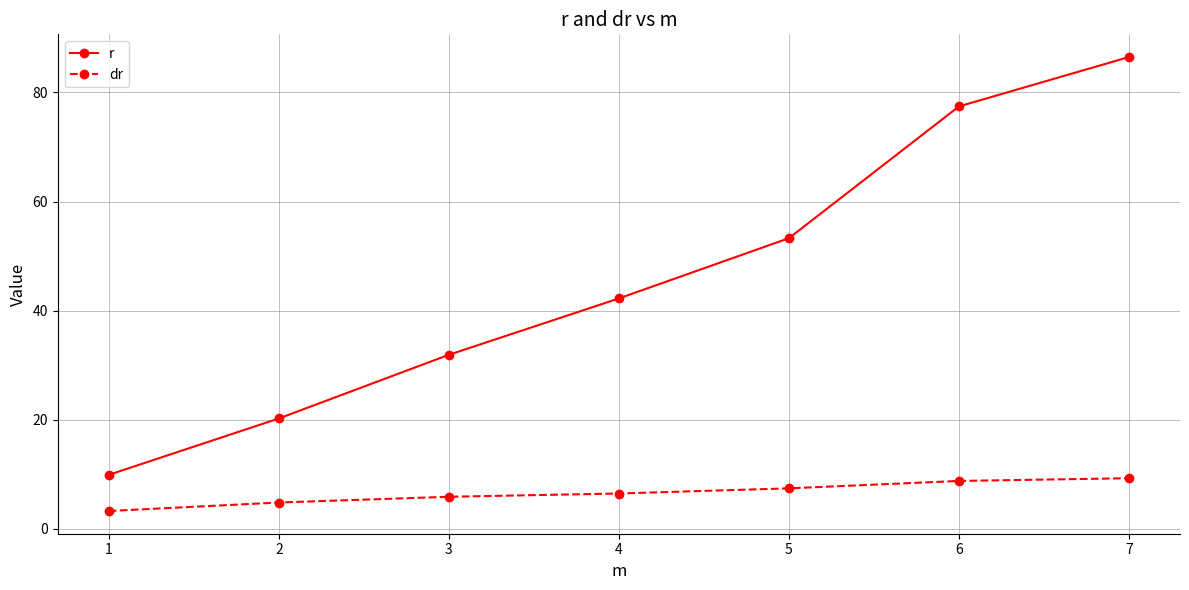

True or false: r and dr intersect in this chart.

False